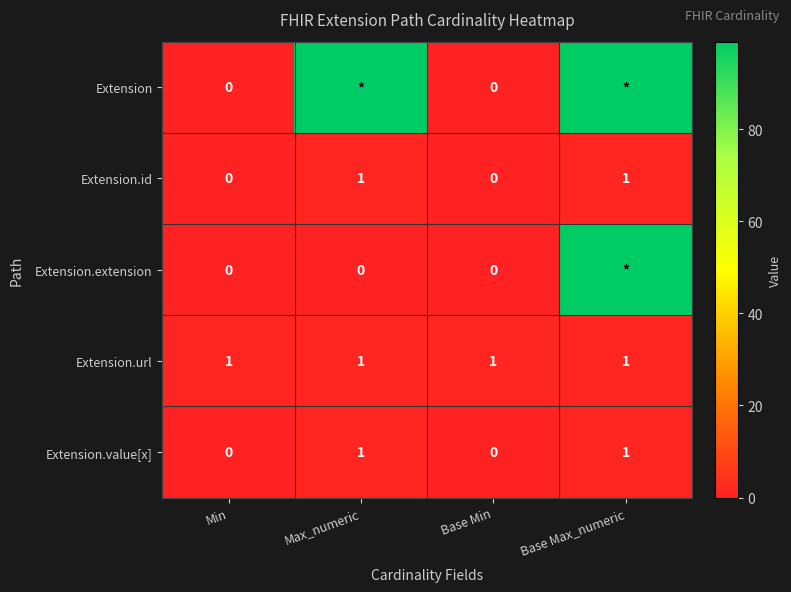

At how many categories does at least one series exceed 23?

2